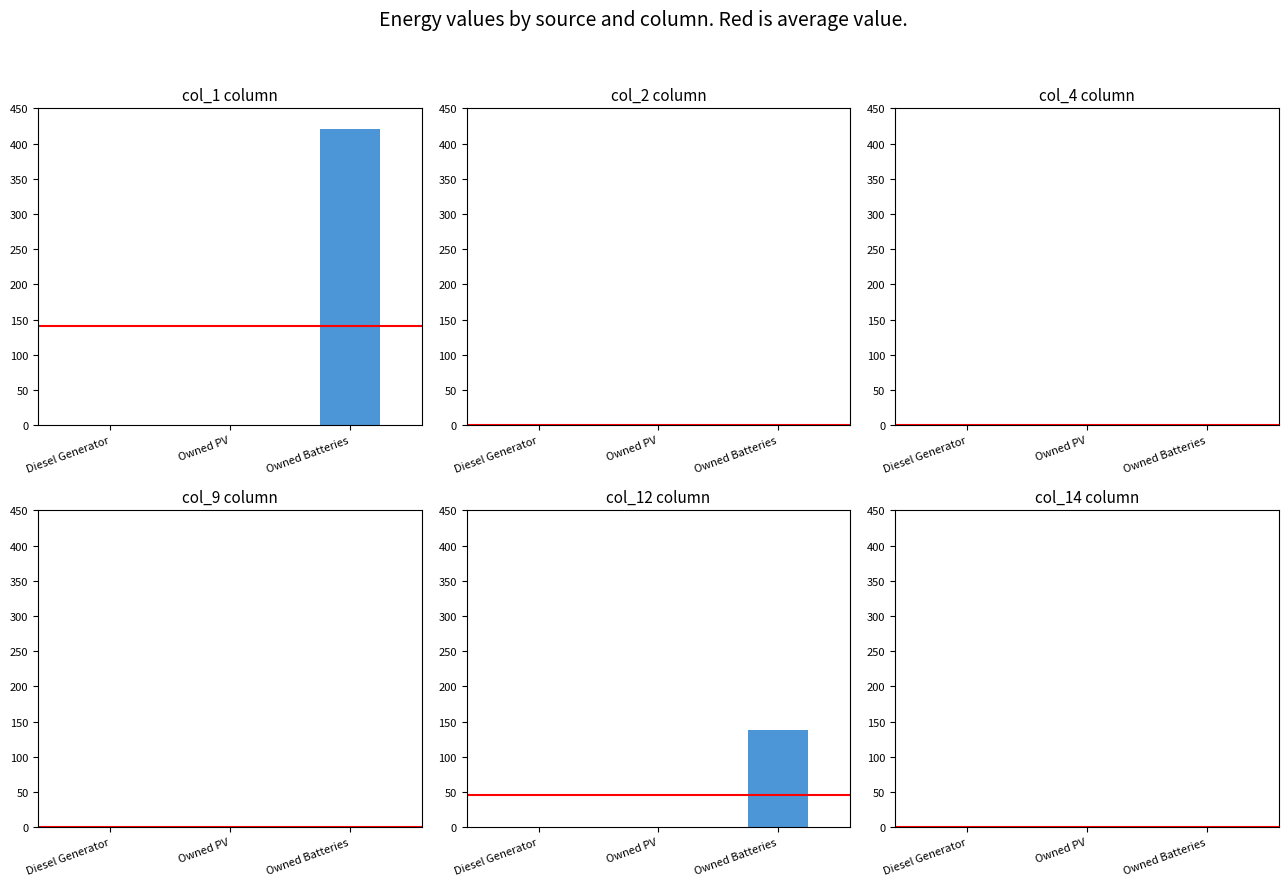

What position from the right is Owned PV?

2